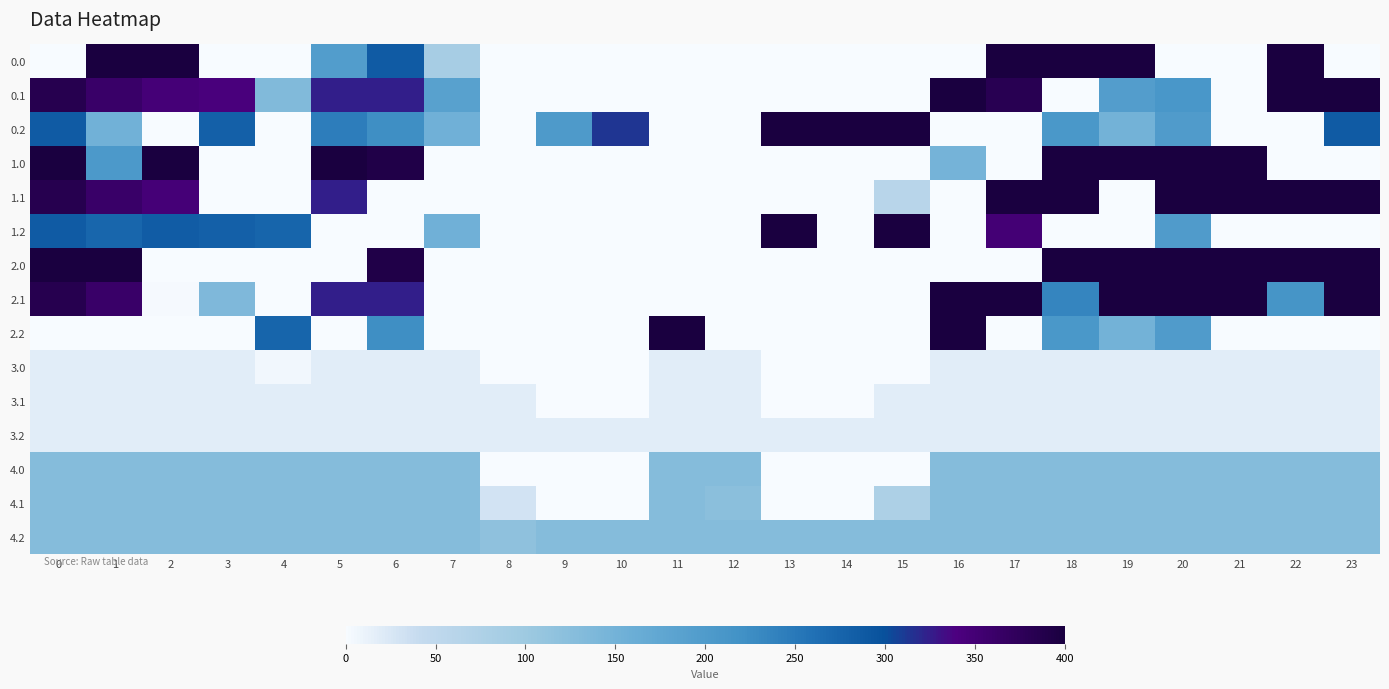

Which has a higher value, 8 or 9?

8